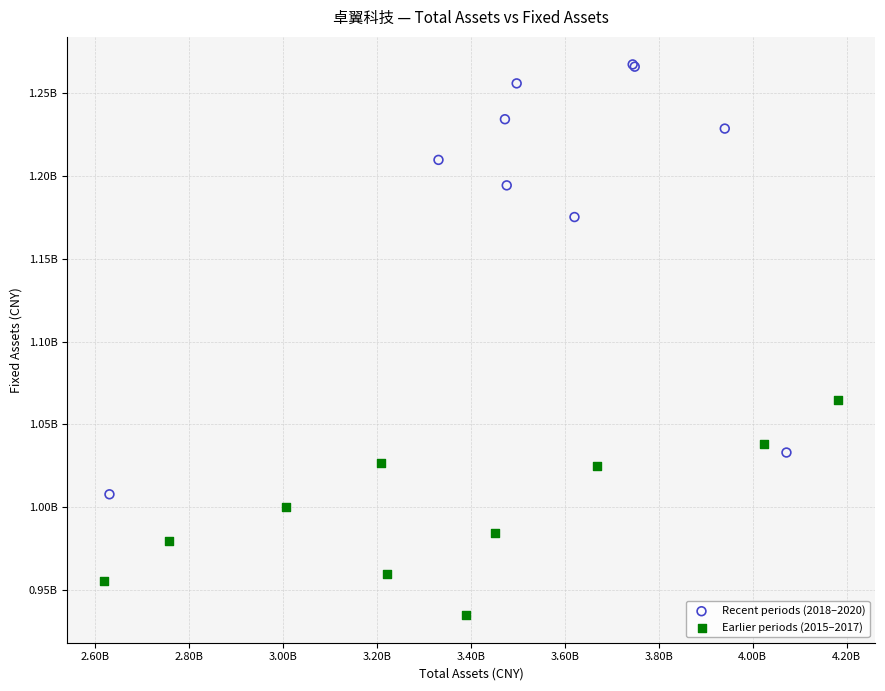

What are all the series names shown in the legend?

Recent periods (2018–2020), Earlier periods (2015–2017)